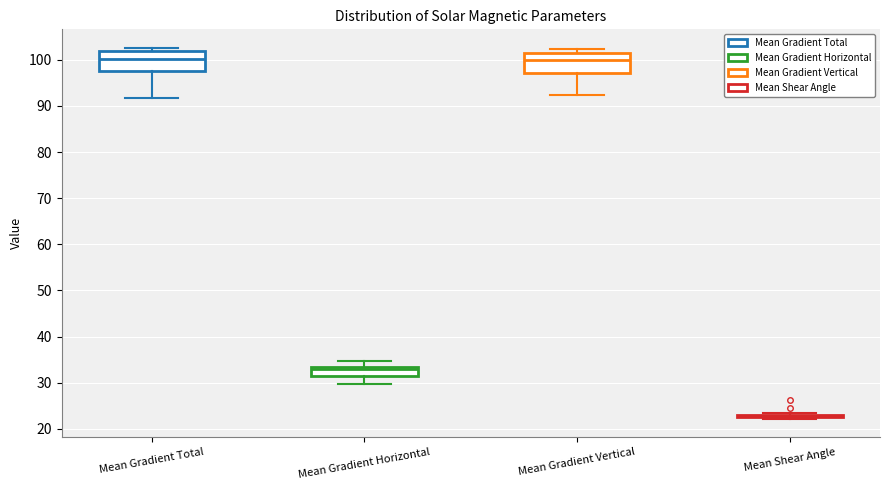

Reading left to right, read every box against the y-axis: the position of its median line, the range the box covers, and the ends of its whiskers. The values are not printed on the chart, so give them approximately, as read against the axis.

Mean Gradient Total: median 100, box 98 to 102, whiskers 92 to 103
Mean Gradient Horizontal: median 33, box 31 to 34, whiskers 30 to 35
Mean Gradient Vertical: median 100, box 97 to 102, whiskers 92 to 102 (just above the box's upper edge)
Mean Shear Angle: box collapsed to a line at 23, whiskers 22 to 23